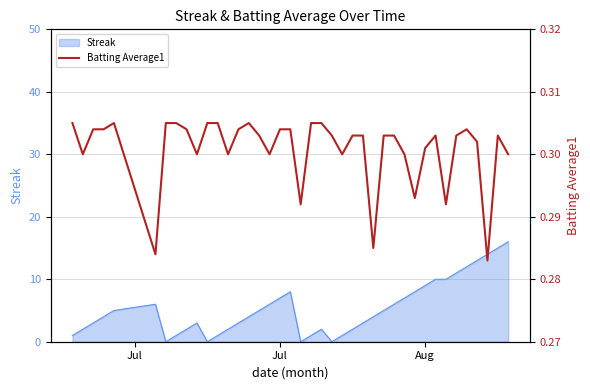

How many categories are shown in the chart?

40